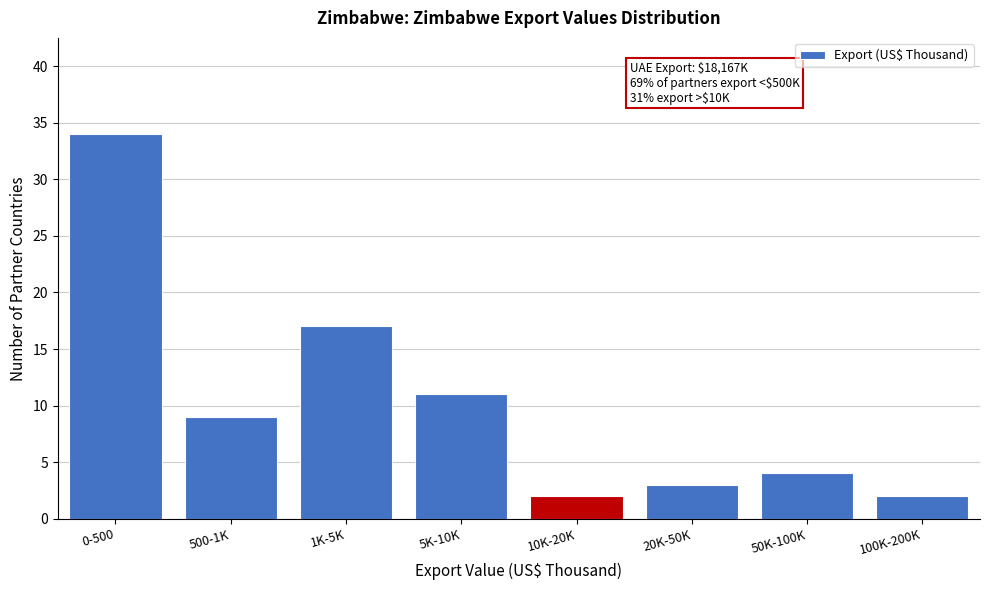

Reading left to right, transcribe all the data shown in this chart.

34	9	17	11	2	3	4	2